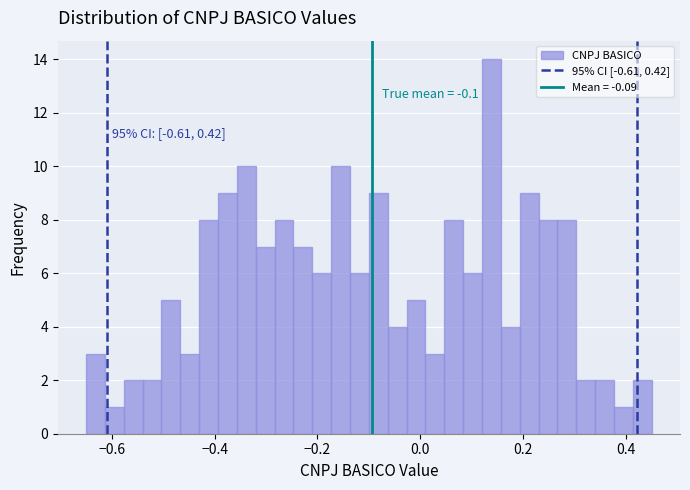

Around what value on the x-axis is the tallest bar? Give the approximate position of its centre, as read against the axis.

0.14